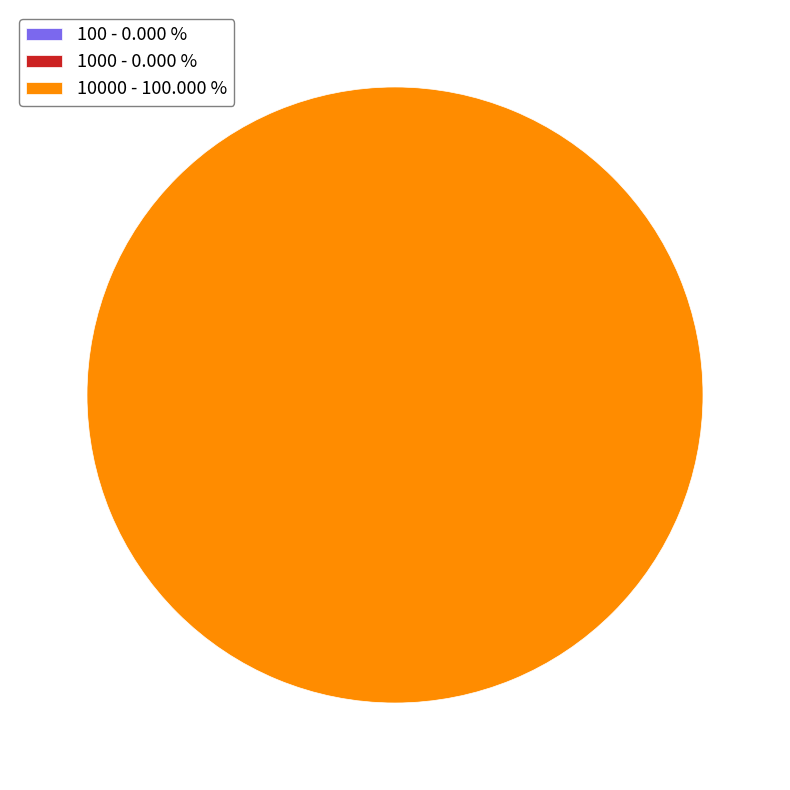

What is the smallest slice in the pie chart?

100